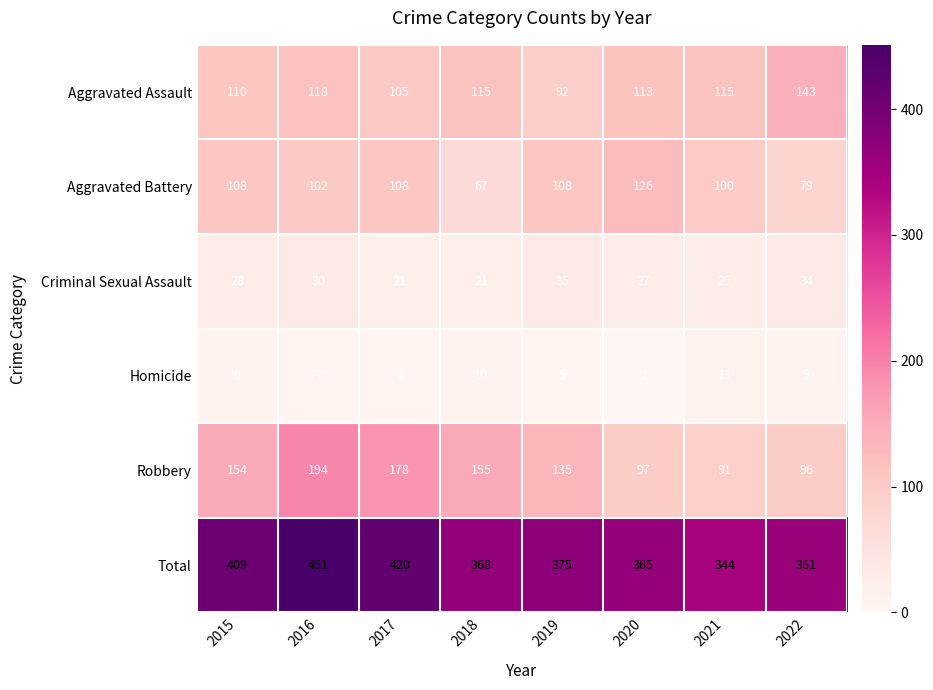

Which series changed the most between 2016 and 2021?

Total